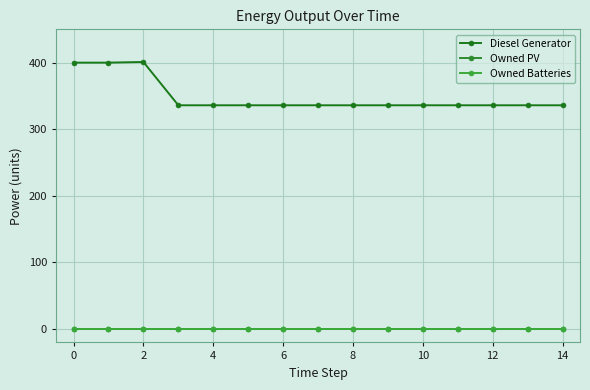

Does the chart display data point markers on the line(s)?

Yes